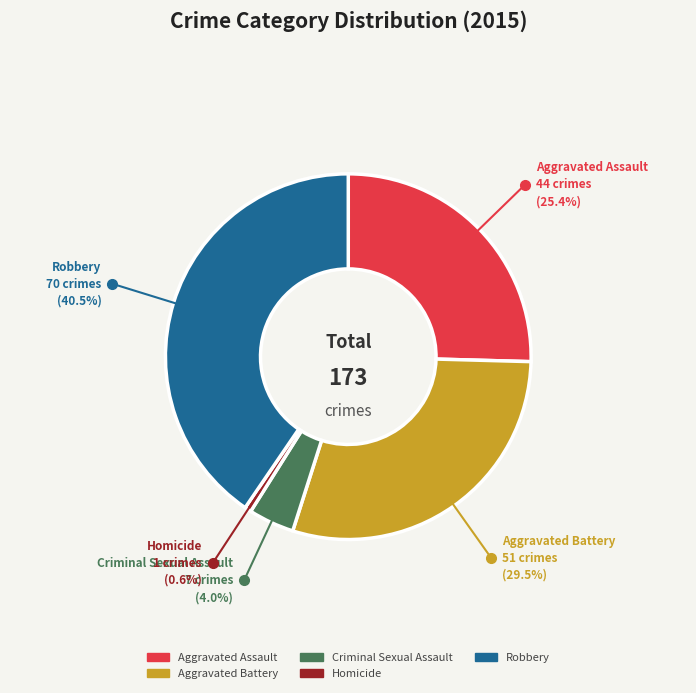

Rank the categories by value from lowest to highest.

Homicide, Criminal Sexual Assault, Aggravated Assault, Aggravated Battery, Robbery